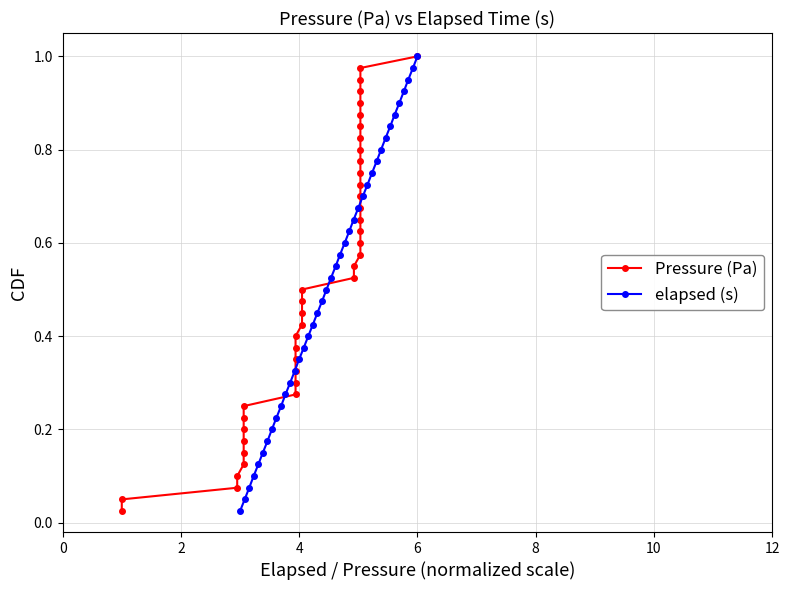

What is the average value of the elapsed (s) series?

0.5